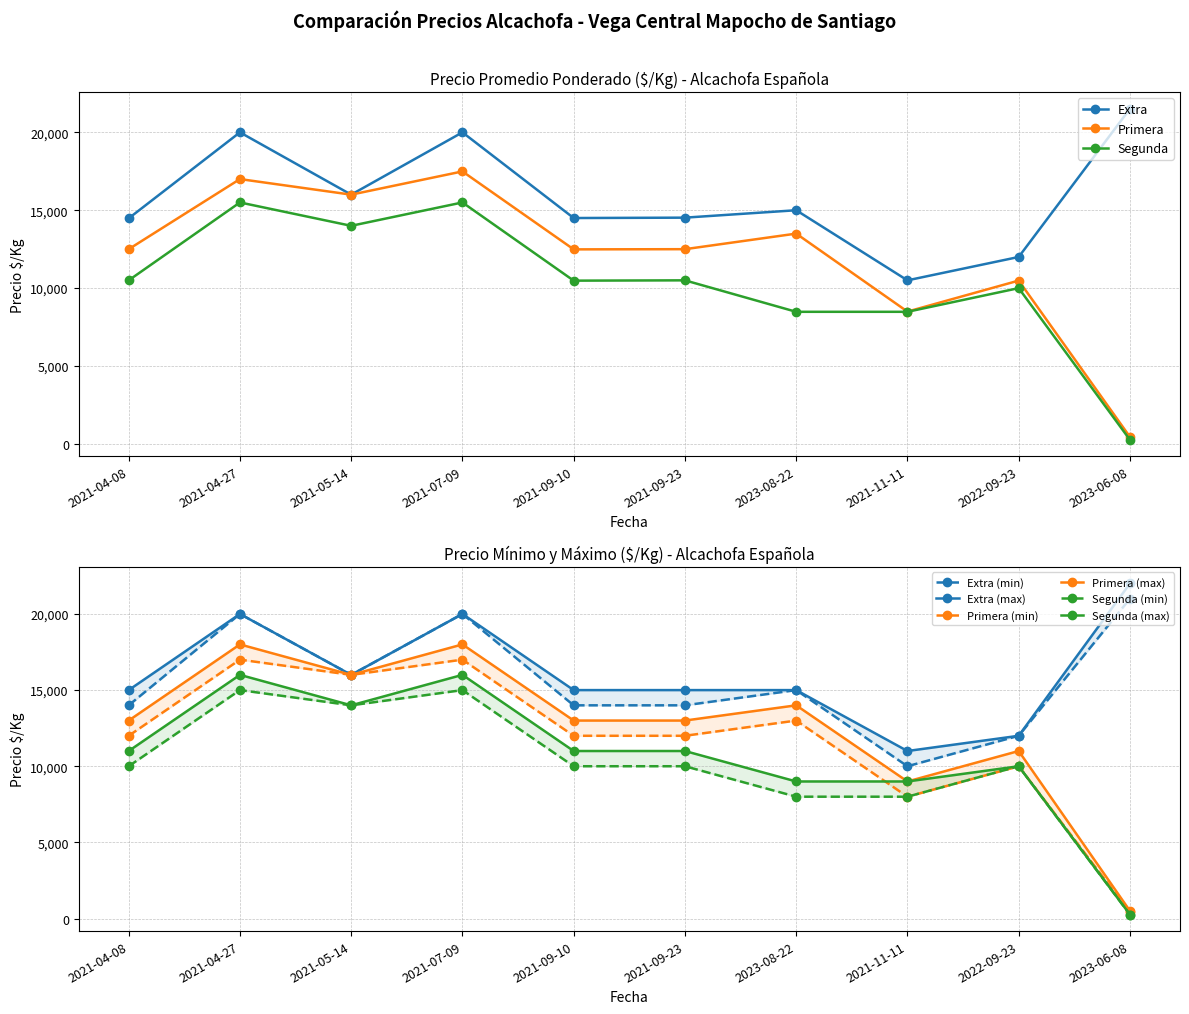

How many series are shown in this chart?

3